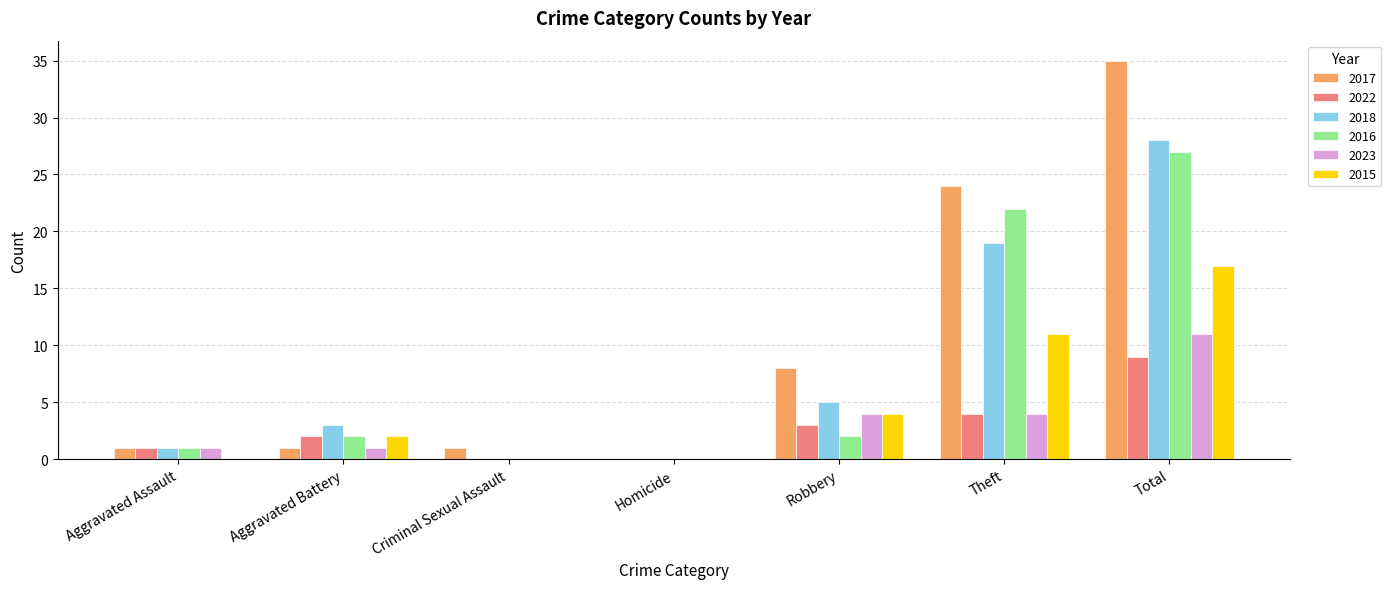

What is the maximum value for 2016?

27